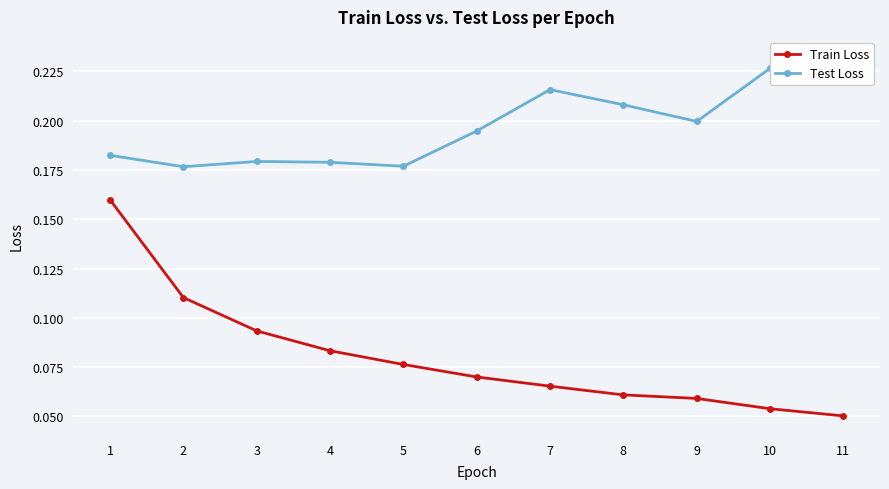

The Train Loss series shows 0.2 at 1. True or false?

True